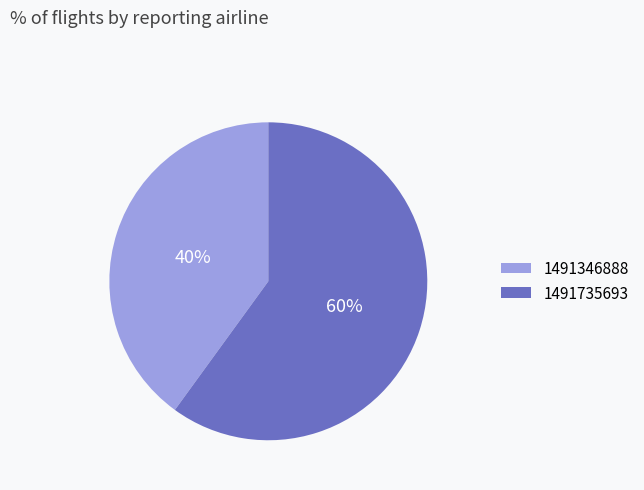

To the nearest percent, what is the average slice percentage?

50%